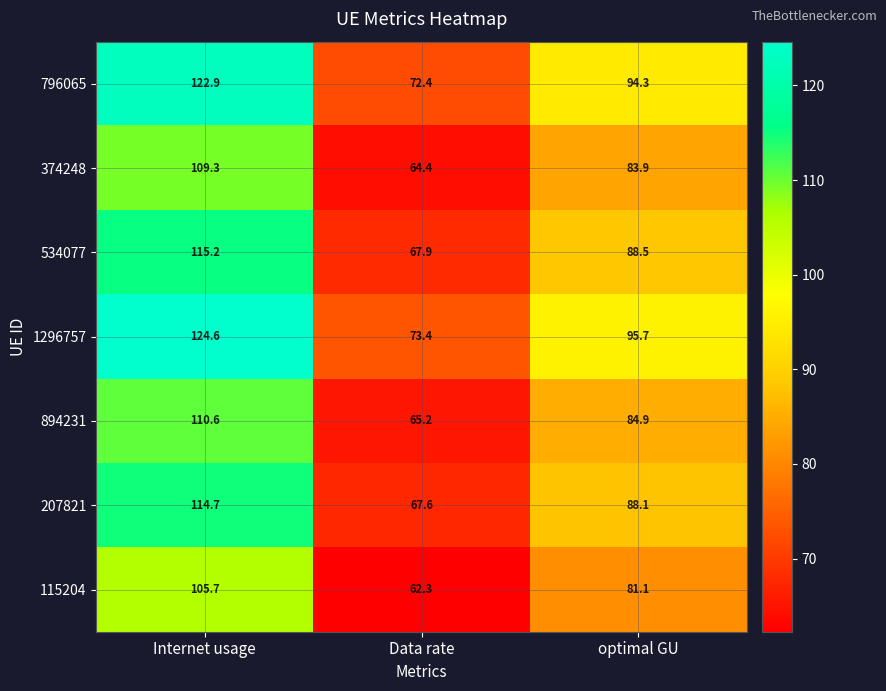

Reading right to left, transcribe all the data shown in this chart.

796065: 94.3	72.4	122.9
374248: 83.9	64.4	109.3
534077: 88.5	67.9	115.2
1296757: 95.7	73.4	124.6
894231: 84.9	65.2	110.6
207821: 88.1	67.6	114.7
115204: 81.1	62.3	105.7